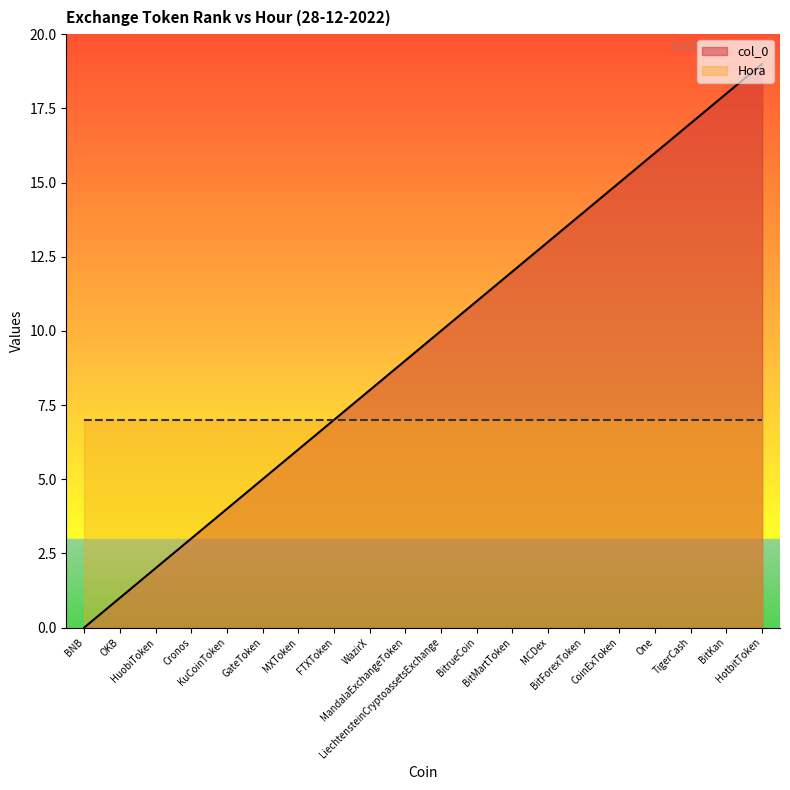

What value does the data have at BitMartToken?

12